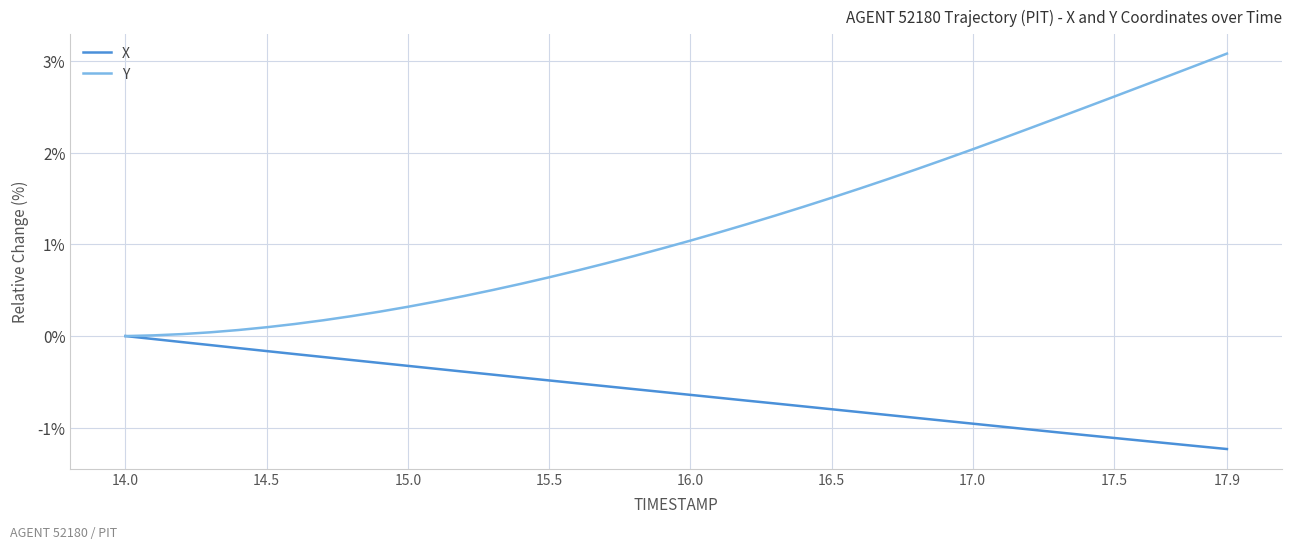

What is the minimum value shown in the chart?

-1.2